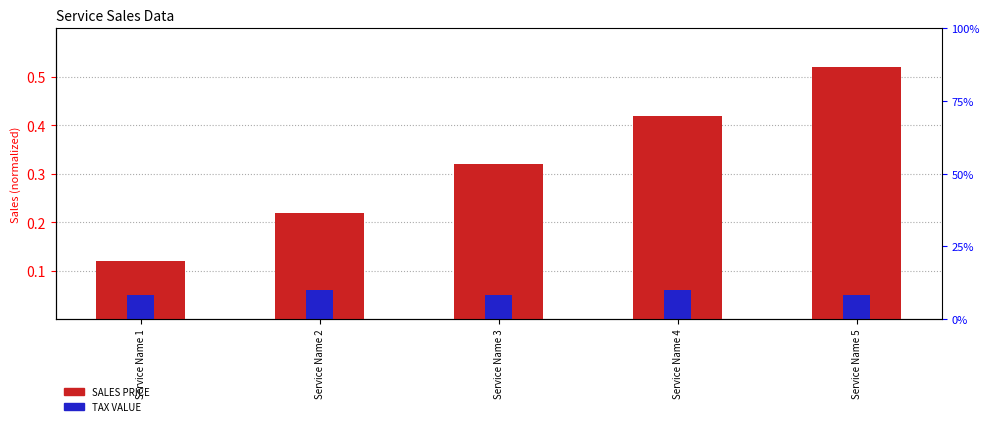

List the series in order of their overall mean, highest first.

SALES PRICE, TAX VALUE